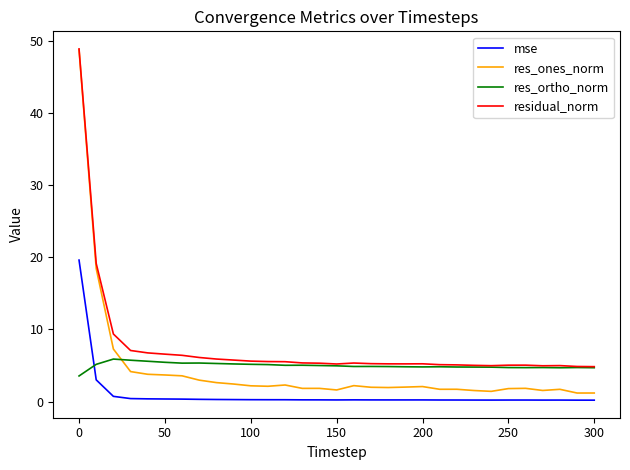

Which series ends up on top after the final intersection of res_ortho_norm and mse?

res_ortho_norm